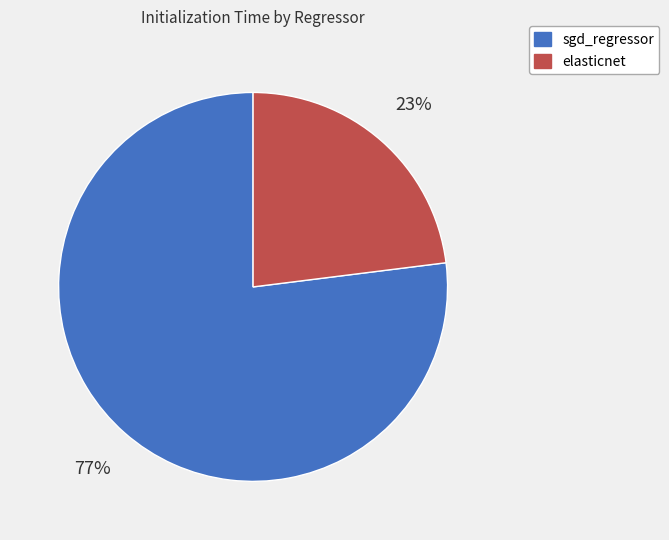

Which category has the smallest portion of the pie?

elasticnet